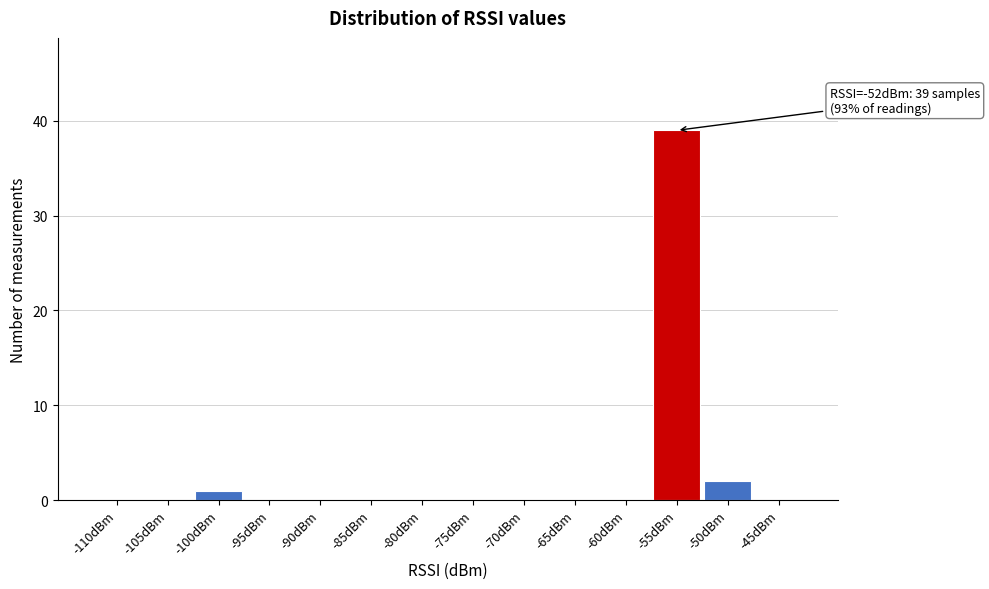

Reading left to right, transcribe all the data shown in this chart.

-110dBm=0	-105dBm=0	-100dBm=1	-95dBm=0	-90dBm=0	-85dBm=0	-80dBm=0	-75dBm=0	-70dBm=0	-65dBm=0	-60dBm=0	-55dBm=39	-50dBm=2	-45dBm=0